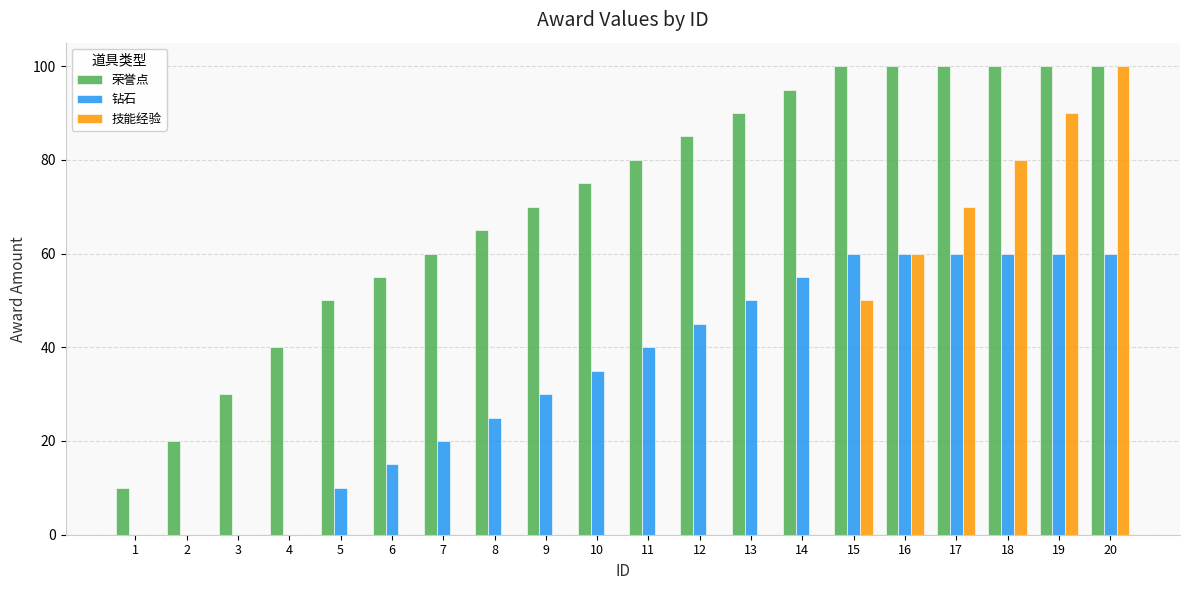

Is it true that 钻石 equals 92 at 19?

False